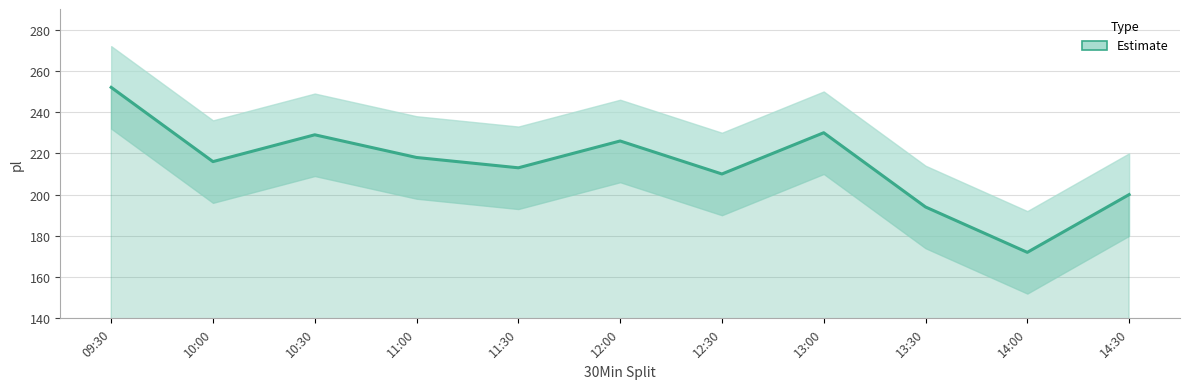

How many data points are above 216?

5